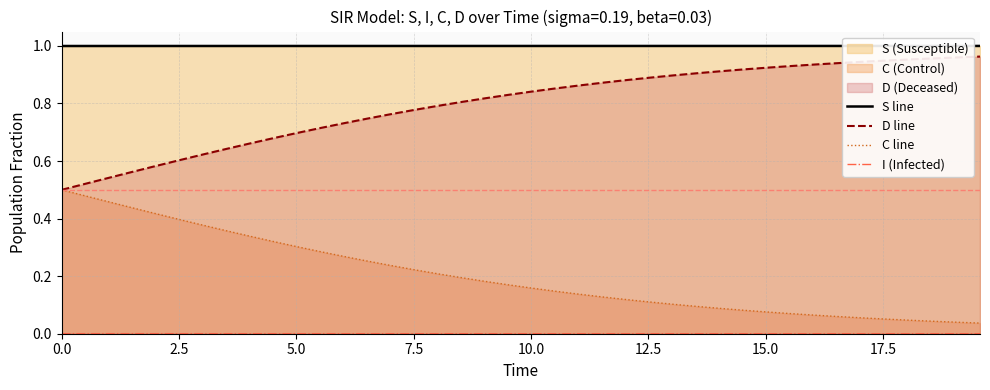

True or false: C line and S line intersect in this chart.

False